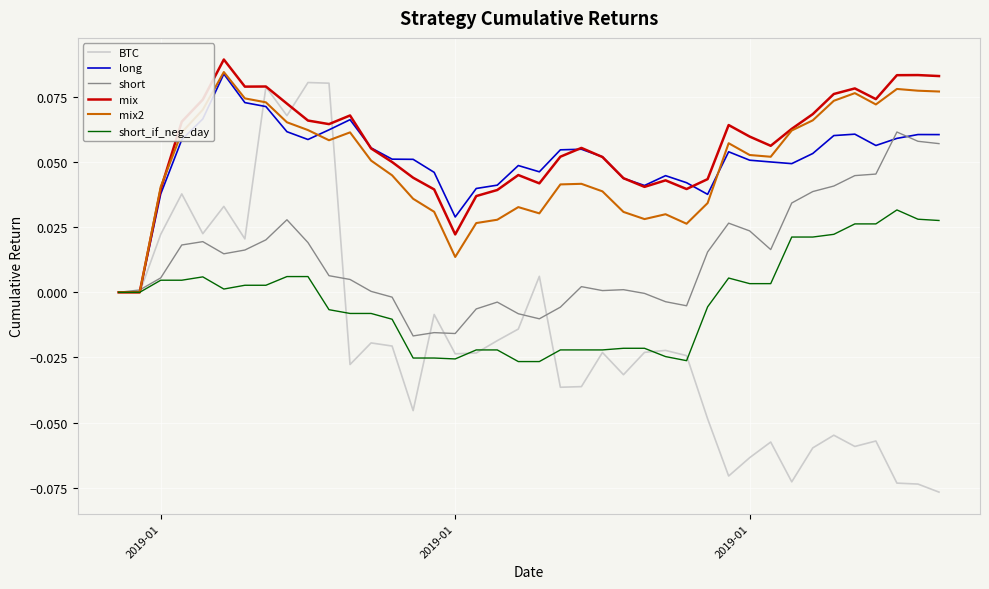

Which series has the largest range (max minus min)?

BTC